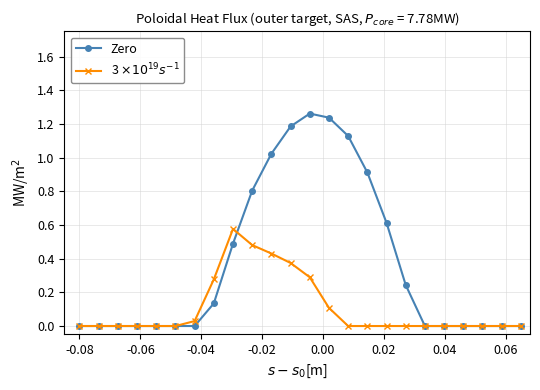

In Zero, how many points are higher than both neighbors (excluding endpoints)?

1